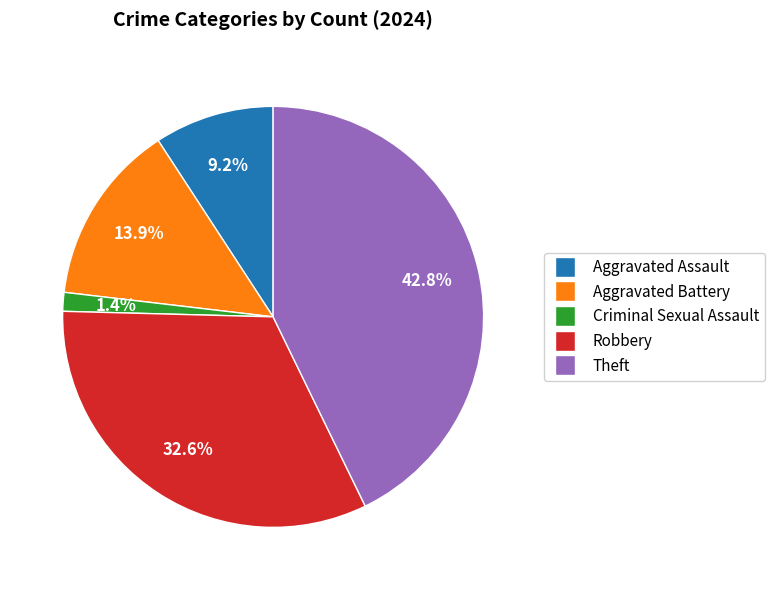

Is Theft the majority of the pie?

No